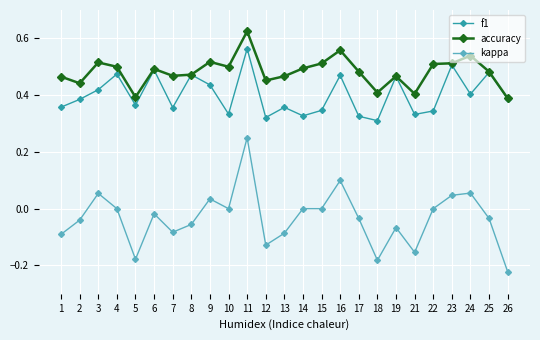

In f1, how many points are higher than both neighbors (excluding endpoints)?

9